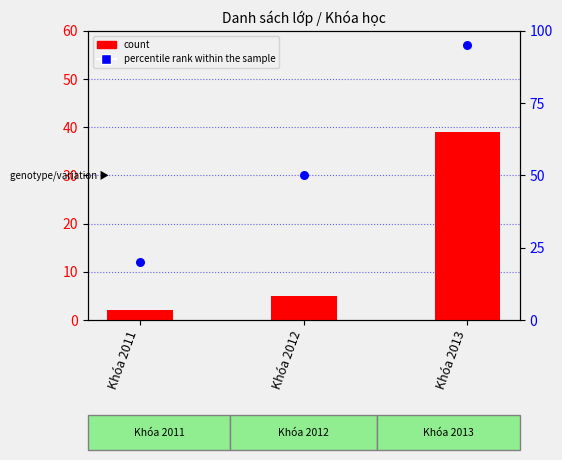

Which series reaches the maximum Y coordinate?

percentile rank within the sample